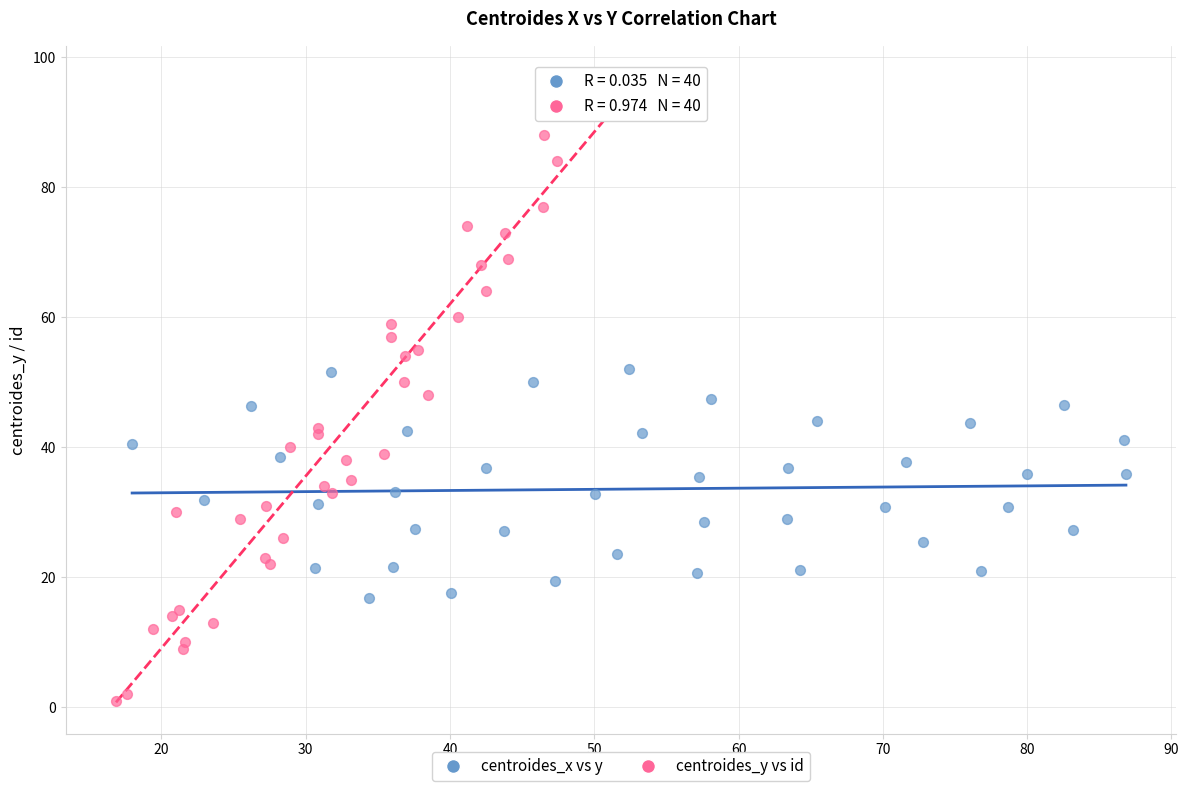

Which series contains the highest Y value?

centroides_y vs id